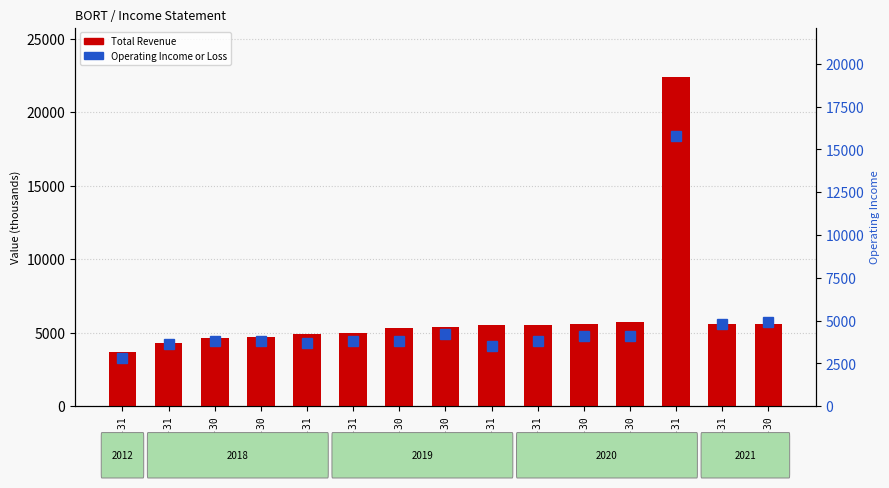

The Operating Income or Loss series shows 6437 at 2021-03-31. True or false?

False